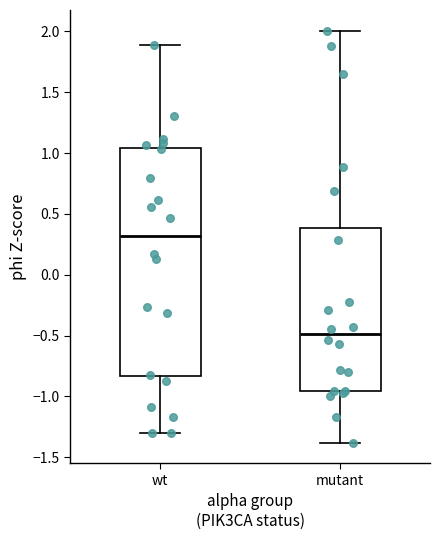

Which box's median line is the lowest?

mutant